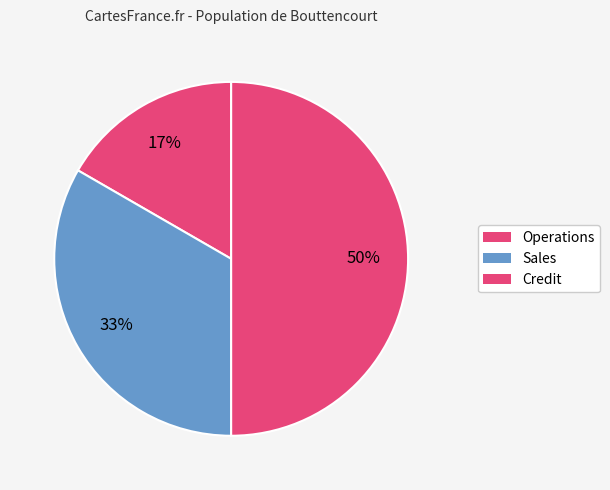

To the nearest percent, what portion does Operations represent?

17%